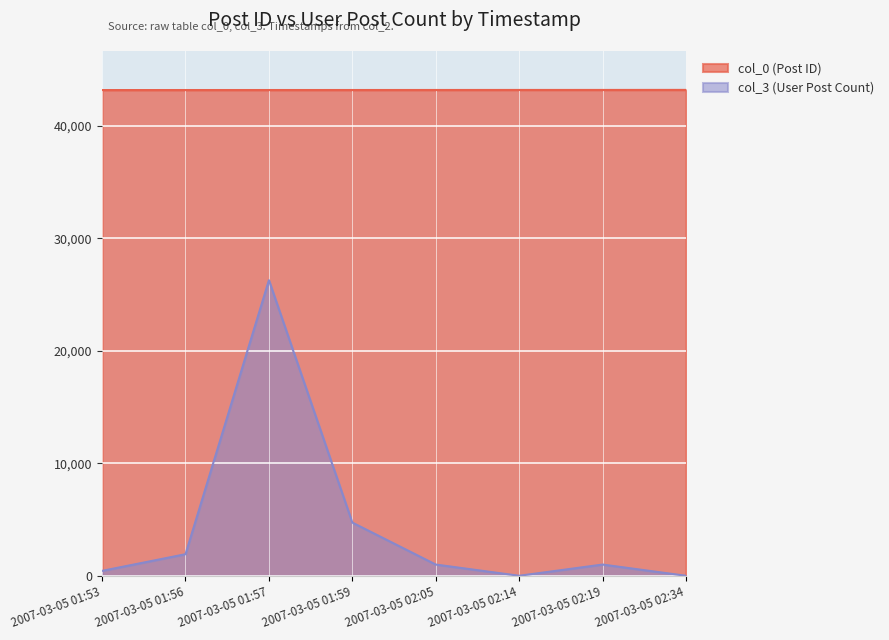

How many series are shown in this chart?

2